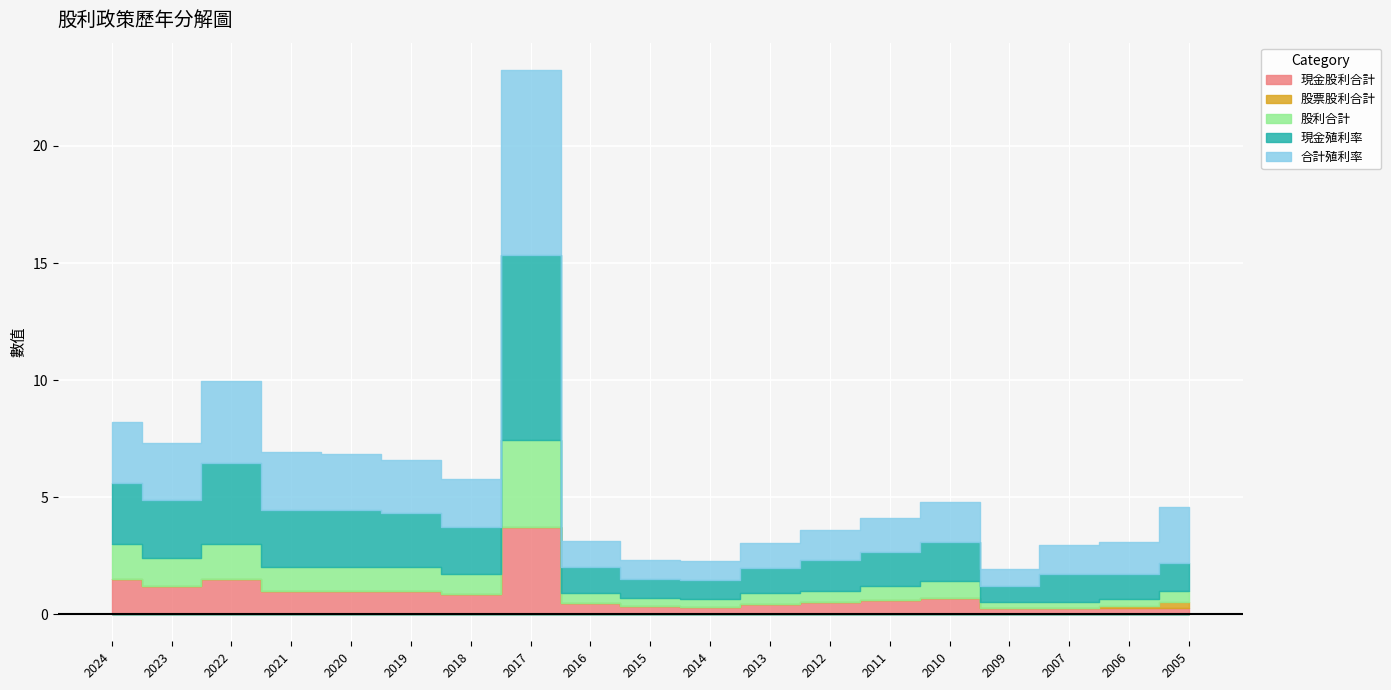

The 合計殖利率 series shows 1.4 at 2015. True or false?

False